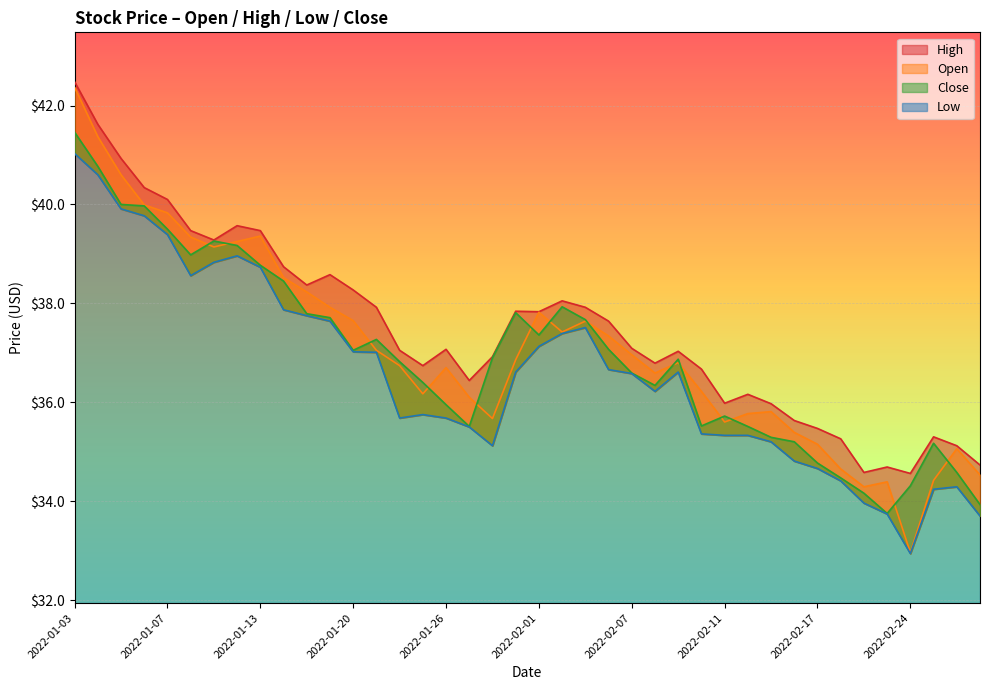

How many lines are shown in the chart?

4